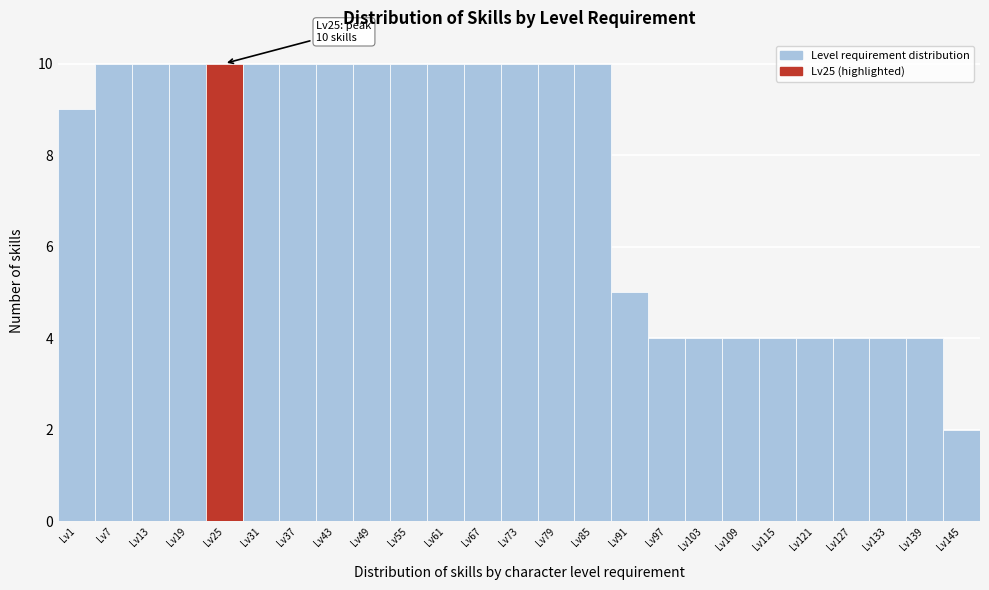

Reading left to right, list all the values displayed in this chart.

Lv1=9	Lv7=10	Lv13=10	Lv19=10	Lv25=10	Lv31=10	Lv37=10	Lv43=10	Lv49=10	Lv55=10	Lv61=10	Lv67=10	Lv73=10	Lv79=10	Lv85=10	Lv91=5	Lv97=4	Lv103=4	Lv109=4	Lv115=4	Lv121=4	Lv127=4	Lv133=4	Lv139=4	Lv145=2